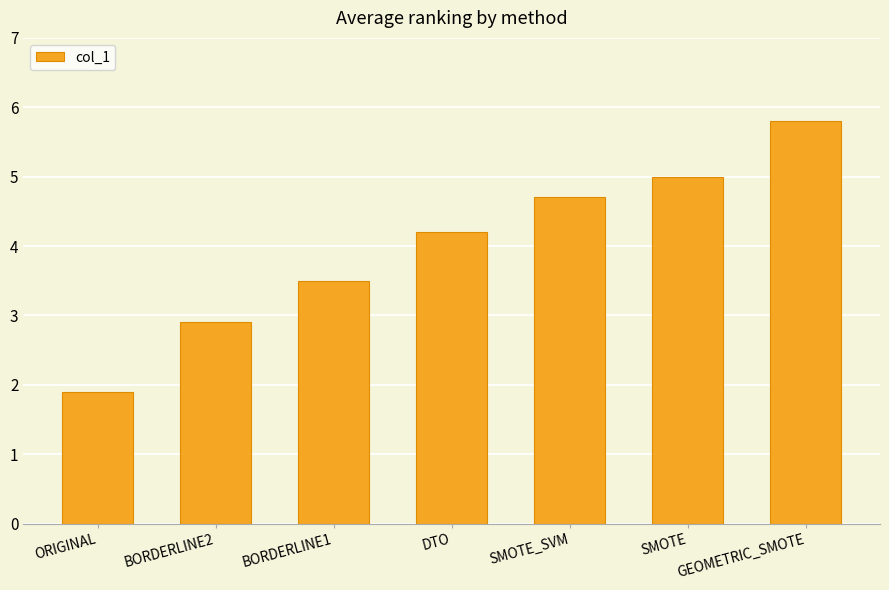

Which label corresponds to the largest value in the chart?

GEOMETRIC_SMOTE